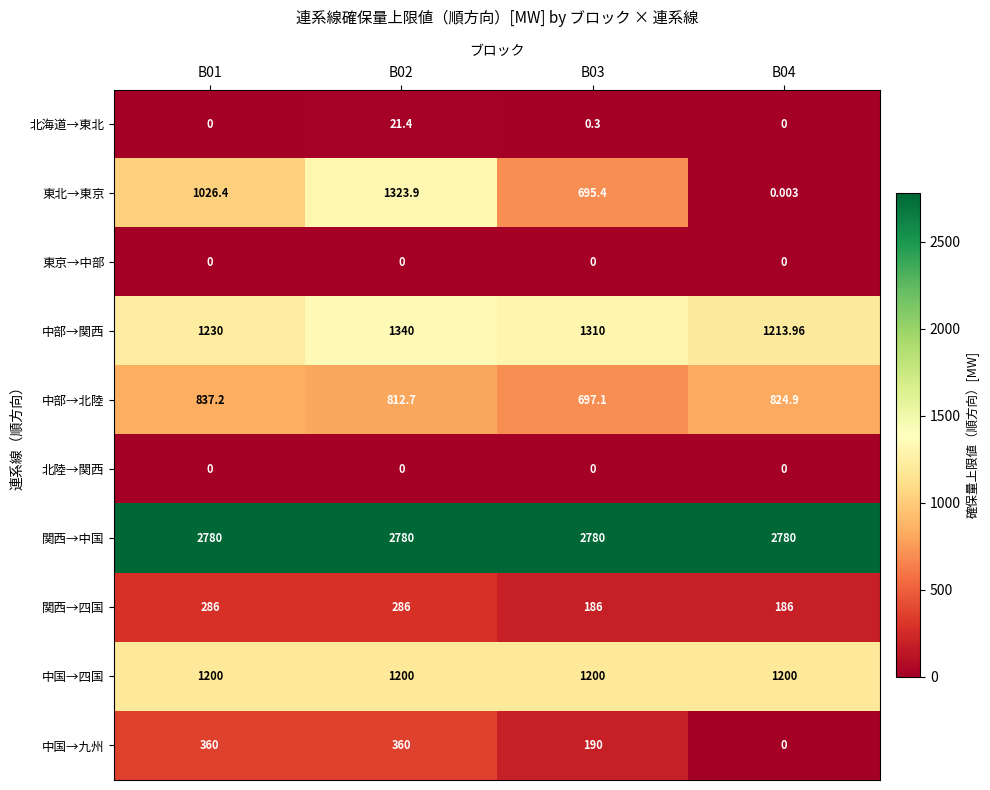

Which series has the widest spread of values?

東北→東京